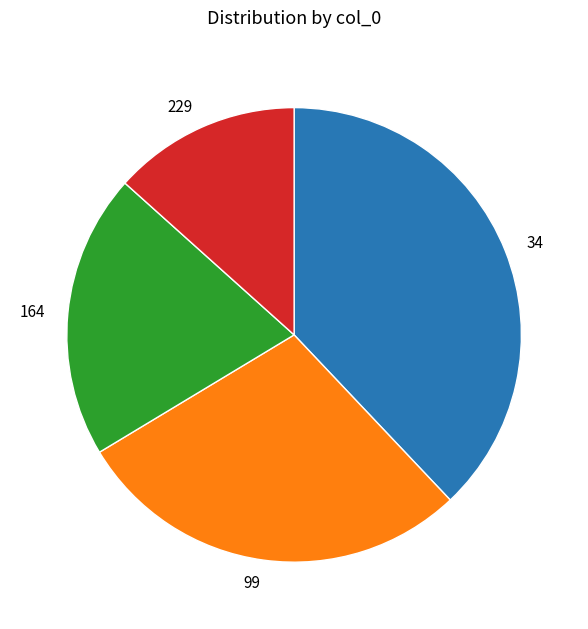

The 99 slice represents 28% of the pie. True or false?

True